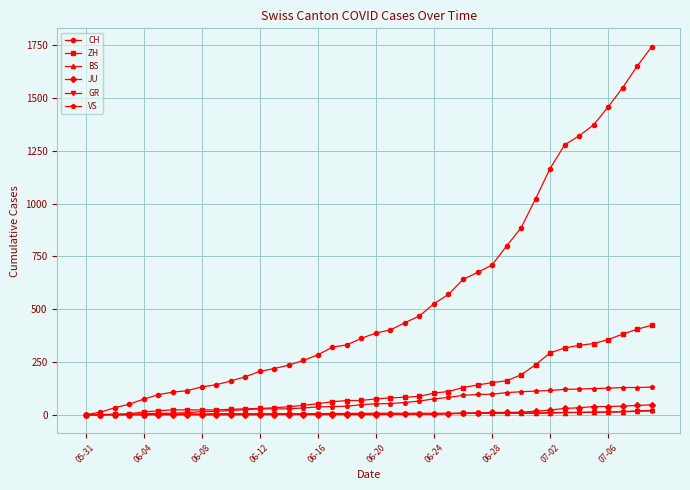

Which series has the largest range (max minus min)?

CH